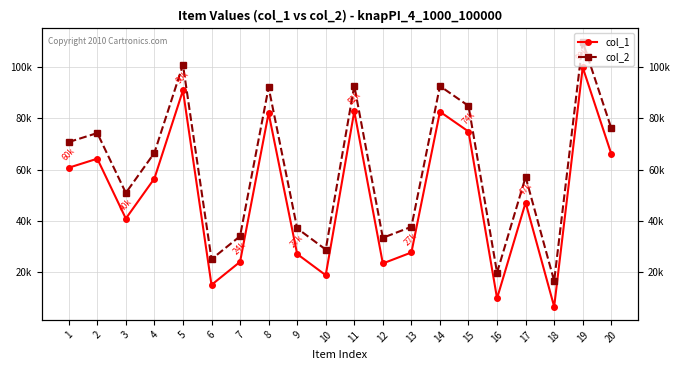

What is the value of the col_2 point at the 6th from the left?

25061